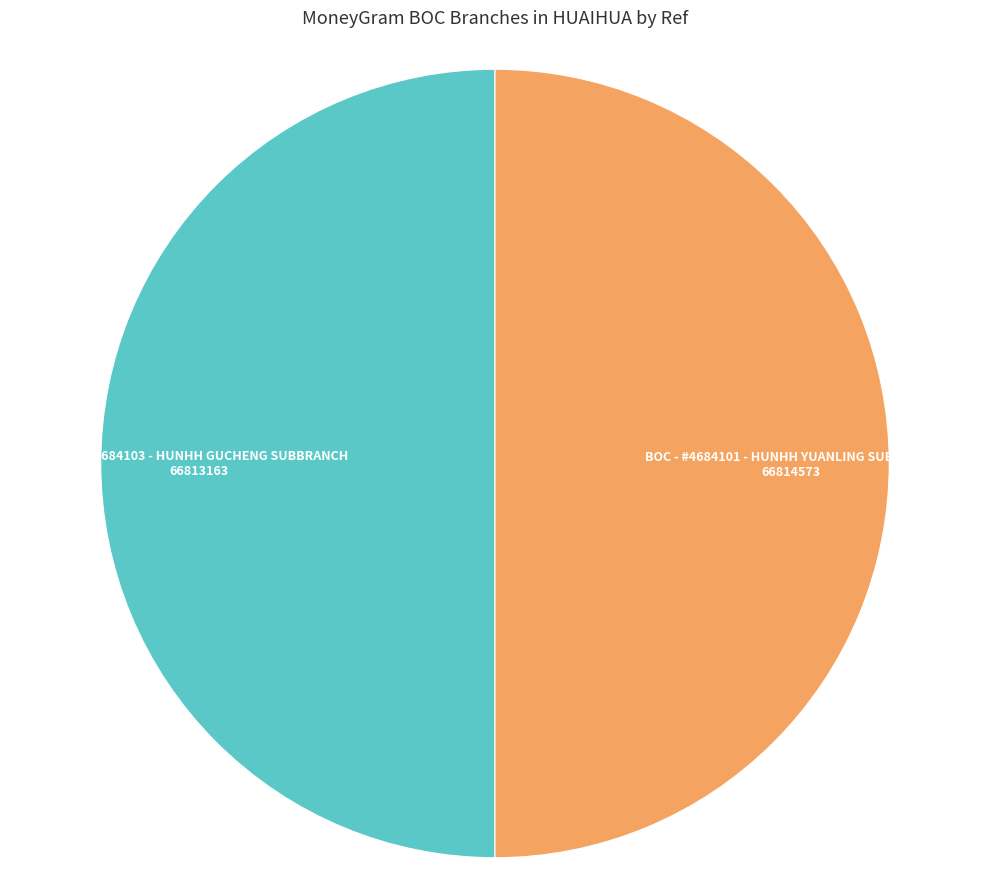

True or false: BOC - #4684103 - HUNHH GUCHENG SUBBRANCH accounts for 41% of the total.

False